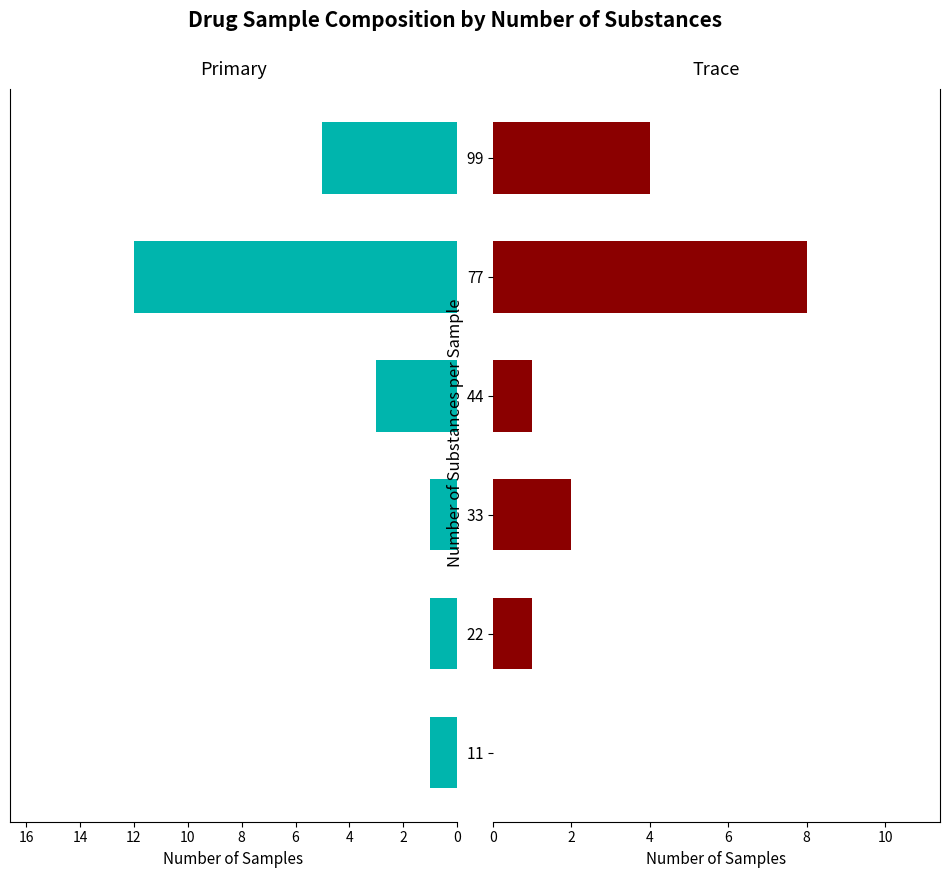

What is the average value of the Trace series?

3